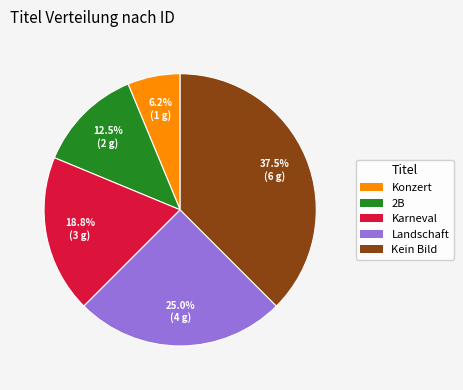

To the nearest percent, what is the combined percentage of Konzert and 2B?

19%